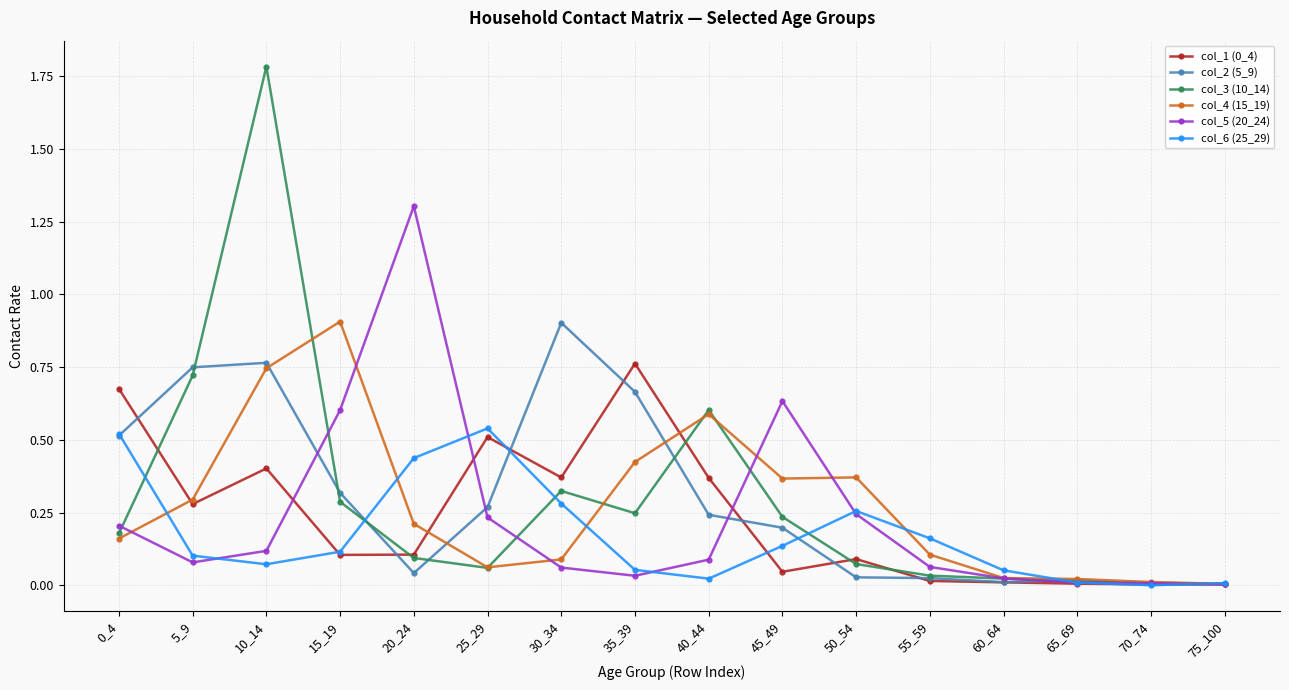

What is the greatest value displayed?

1.8